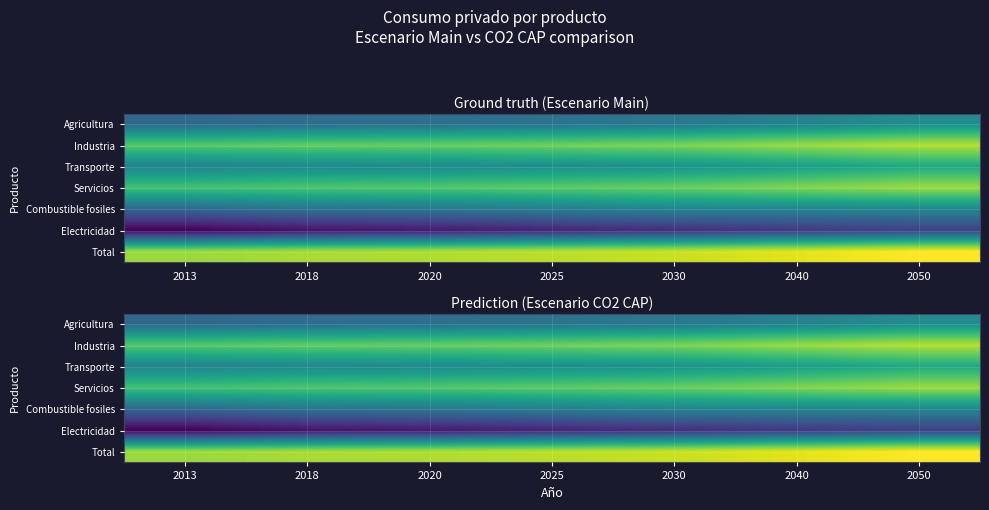

Which series changed the most between 2018 and 2030?

Electricidad